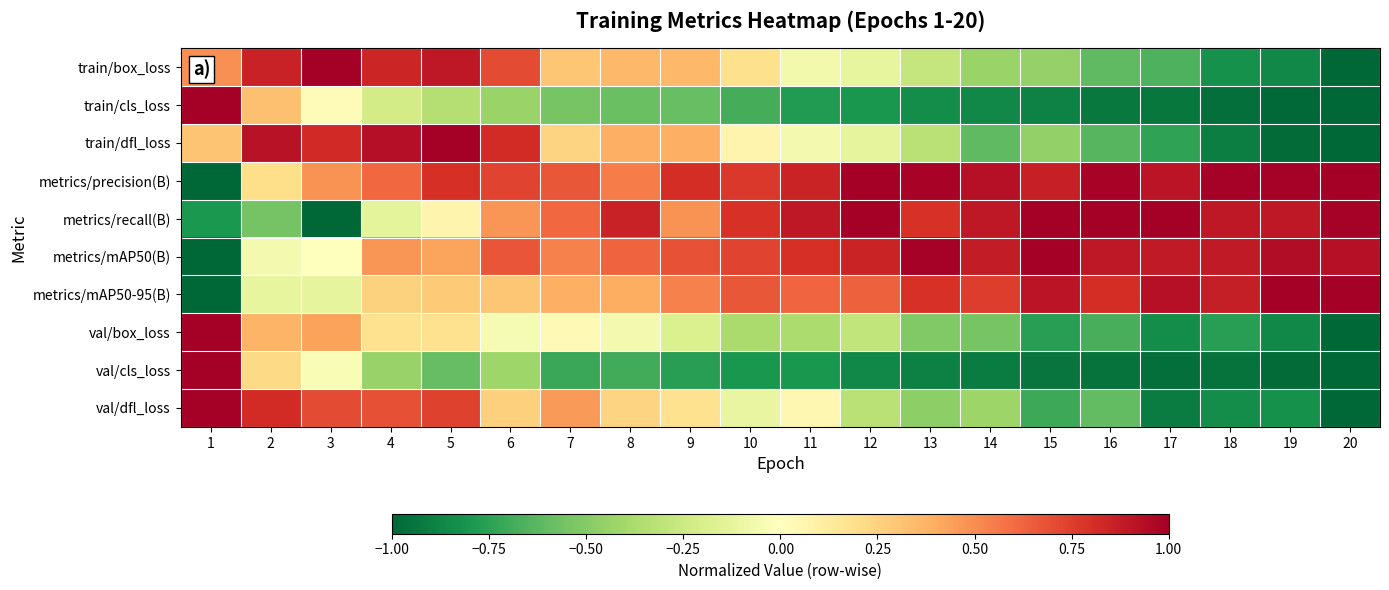

Reading right to left, extract all data points from this chart.

train/box_loss: 20=-1.0	19=-0.9	18=-0.8	17=-0.7	16=-0.6	15=-0.5	14=-0.4	13=-0.3	12=-0.1	11=-0.1	10=0.2	9=0.4	8=0.4	7=0.3	6=0.7	5=0.9	4=0.8	3=1.0	2=0.9	1=0.5
train/cls_loss: 20=-1.0	19=-1.0	18=-1.0	17=-0.9	16=-0.9	15=-0.9	14=-0.9	13=-0.8	12=-0.8	11=-0.8	10=-0.7	9=-0.6	8=-0.6	7=-0.5	6=-0.4	5=-0.3	4=-0.2	3=0.0	2=0.3	1=1.0
train/dfl_loss: 20=-1.0	19=-1.0	18=-0.9	17=-0.7	16=-0.6	15=-0.5	14=-0.6	13=-0.3	12=-0.1	11=-0.1	10=0.1	9=0.4	8=0.4	7=0.2	6=0.8	5=1.0	4=0.9	3=0.8	2=0.9	1=0.3
metrics/precision(B): 20=1.0	19=1.0	18=1.0	17=0.9	16=1.0	15=0.9	14=0.9	13=1.0	12=1.0	11=0.8	10=0.8	9=0.8	8=0.6	7=0.7	6=0.7	5=0.8	4=0.6	3=0.5	2=0.2	1=-1.0
metrics/recall(B): 20=1.0	19=0.9	18=0.9	17=1.0	16=1.0	15=1.0	14=0.9	13=0.8	12=1.0	11=0.9	10=0.8	9=0.5	8=0.9	7=0.6	6=0.5	5=0.1	4=-0.1	3=-1.0	2=-0.5	1=-0.8
metrics/mAP50(B): 20=0.9	19=0.9	18=0.9	17=0.9	16=0.9	15=1.0	14=0.9	13=1.0	12=0.8	11=0.8	10=0.7	9=0.7	8=0.6	7=0.5	6=0.7	5=0.4	4=0.5	3=-0.0	2=-0.1	1=-1.0
metrics/mAP50-95(B): 20=1.0	19=1.0	18=0.9	17=0.9	16=0.8	15=0.9	14=0.8	13=0.8	12=0.6	11=0.6	10=0.7	9=0.5	8=0.4	7=0.4	6=0.3	5=0.3	4=0.3	3=-0.1	2=-0.1	1=-1.0
val/box_loss: 20=-1.0	19=-0.9	18=-0.8	17=-0.8	16=-0.7	15=-0.8	14=-0.5	13=-0.5	12=-0.3	11=-0.4	10=-0.4	9=-0.2	8=-0.1	7=0.0	6=-0.0	5=0.2	4=0.2	3=0.4	2=0.4	1=1.0
val/cls_loss: 20=-1.0	19=-1.0	18=-0.9	17=-1.0	16=-1.0	15=-0.9	14=-0.9	13=-0.9	12=-0.9	11=-0.8	10=-0.8	9=-0.8	8=-0.7	7=-0.7	6=-0.4	5=-0.6	4=-0.4	3=-0.0	2=0.2	1=1.0
val/dfl_loss: 20=-1.0	19=-0.8	18=-0.8	17=-0.9	16=-0.6	15=-0.7	14=-0.4	13=-0.5	12=-0.3	11=0.1	10=-0.1	9=0.2	8=0.2	7=0.5	6=0.3	5=0.7	4=0.7	3=0.7	2=0.8	1=1.0